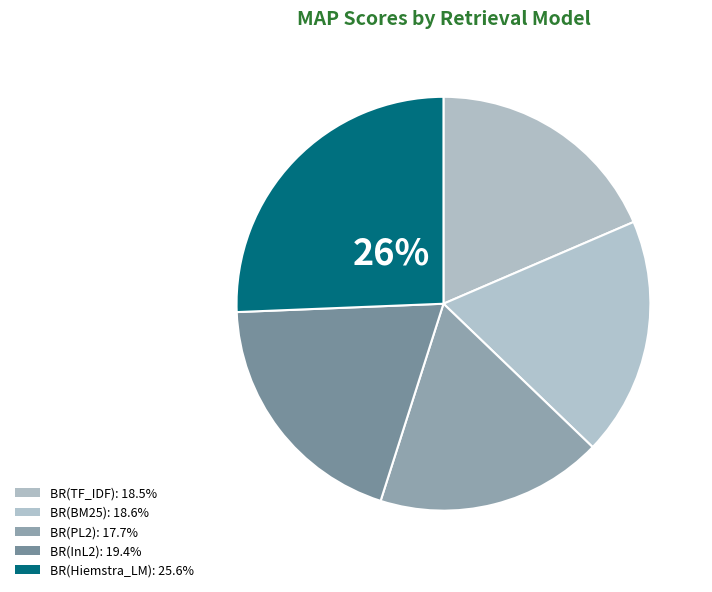

To the nearest percent, what percentage of the pie is BR(TF_IDF)?

19%